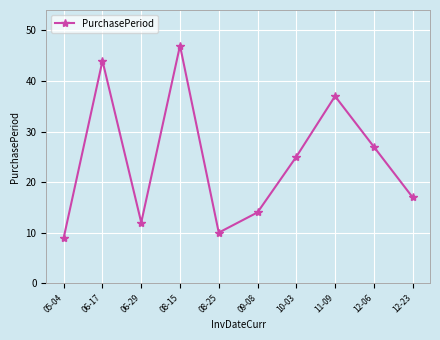

Does the chart have visible grid lines?

Yes